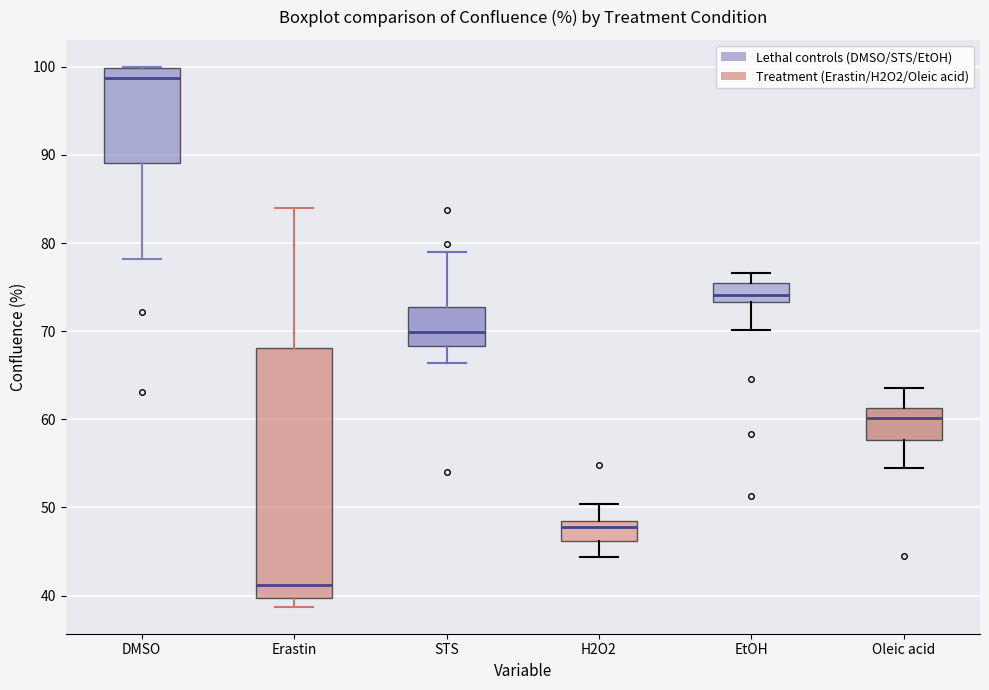

Reading left to right, read every box against the y-axis: the position of its median line, the range the box covers, and the ends of its whiskers. The values are not printed on the chart, so give them approximately, as read against the axis.

DMSO: median 99, box 89 to 100, whiskers 78 to 100
Erastin: median 41, box 40 to 68, whiskers 39 to 84
STS: median 70, box 68 to 73, whiskers 66 to 79
H2O2: median 48 (just below the box's upper edge), box 46 to 48, whiskers 44 to 50
EtOH: median 74, box 73 to 76, whiskers 70 to 77
Oleic acid: median 60, box 58 to 61, whiskers 54 to 64